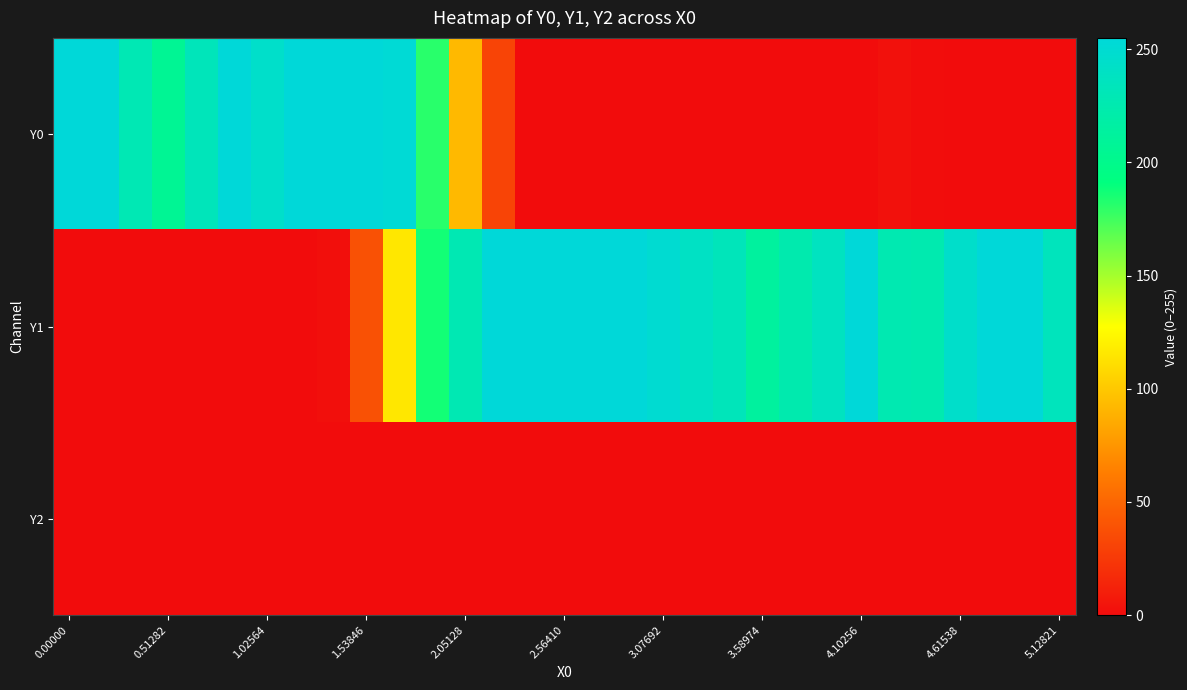

Which series has the largest range (max minus min)?

Y0